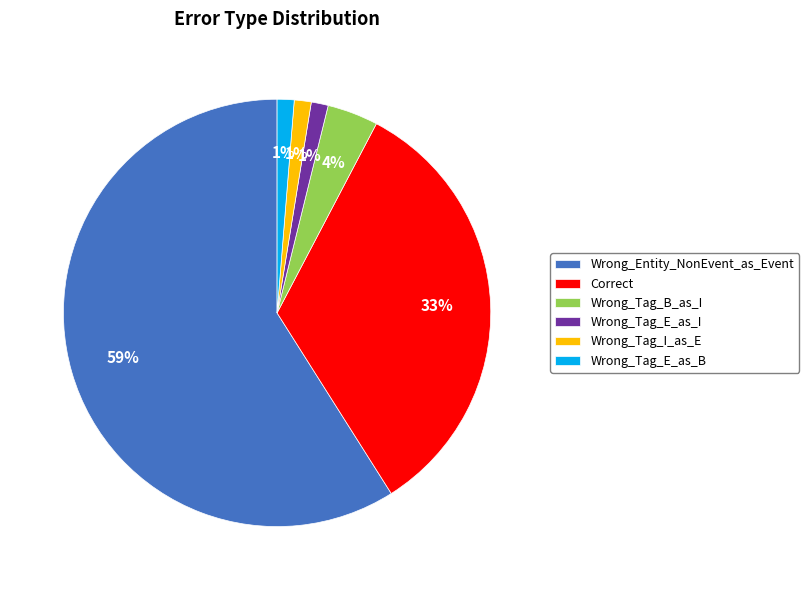

Which slice is the largest?

Wrong_Entity_NonEvent_as_Event